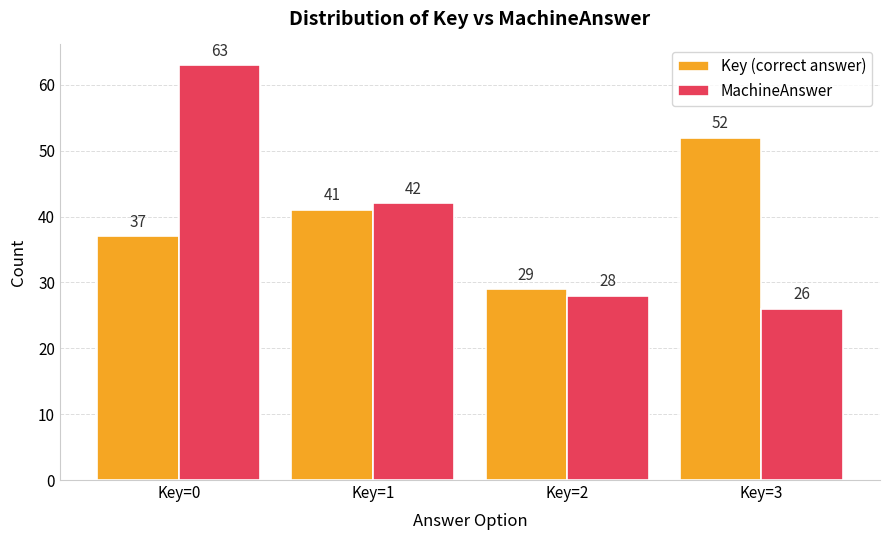

At which label is MachineAnswer closest to 44?

Key=1